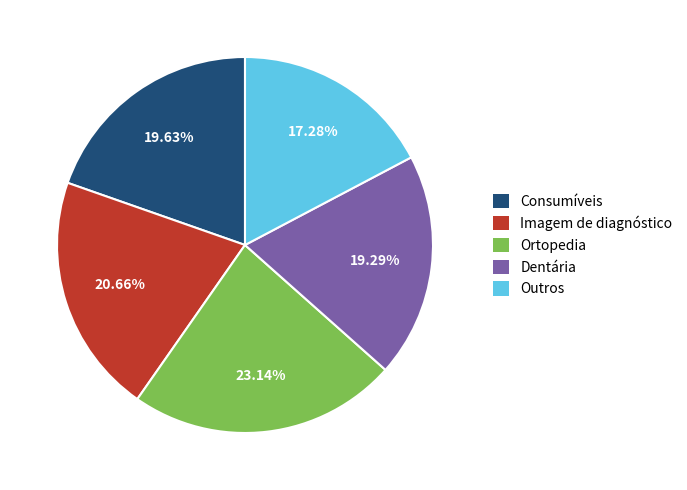

Which slice is the smallest?

Outros